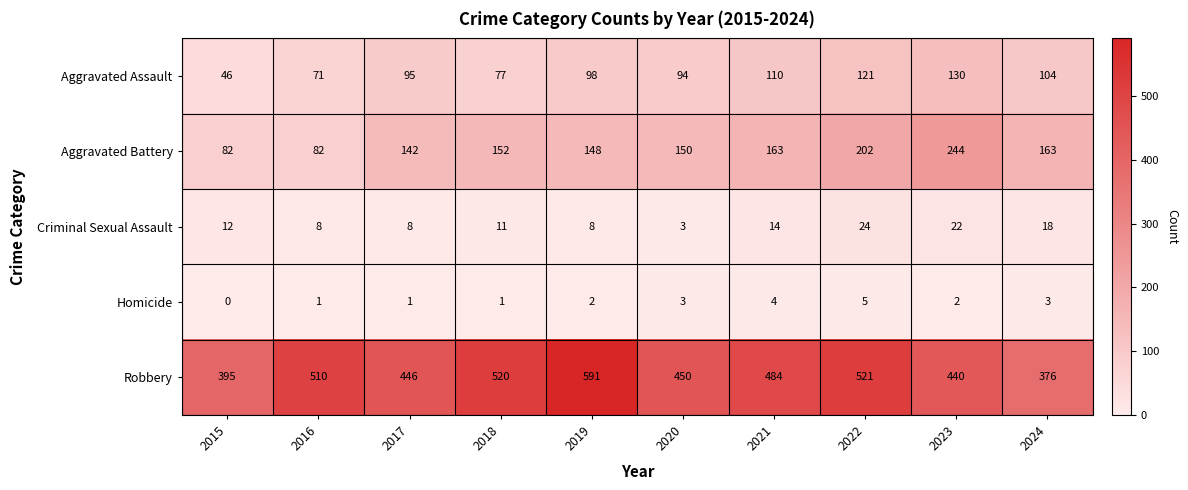

What is the spread (max minus min) of values at 2023?

438